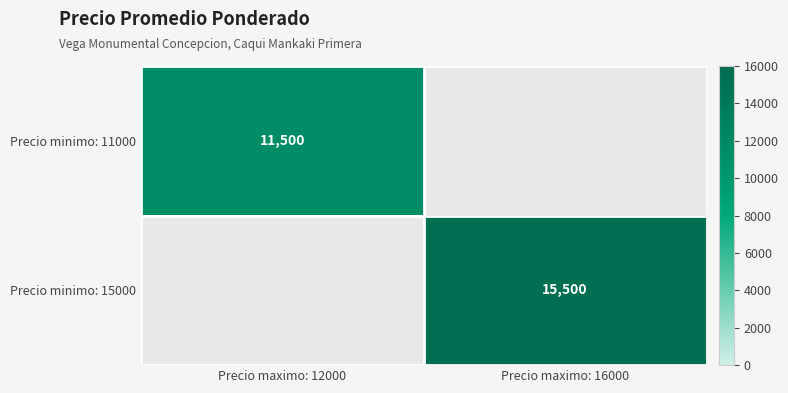

Is it true that Precio minimo: 15000 equals 0 at Precio maximo: 12000?

True